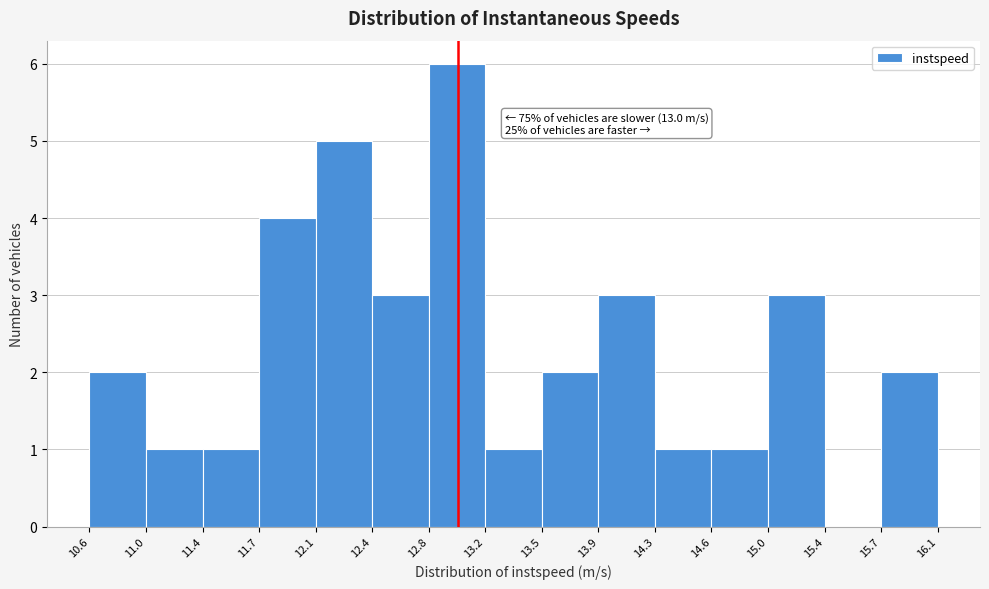

Over which range of the x-axis is the bar tallest?

12.8 to 13.2